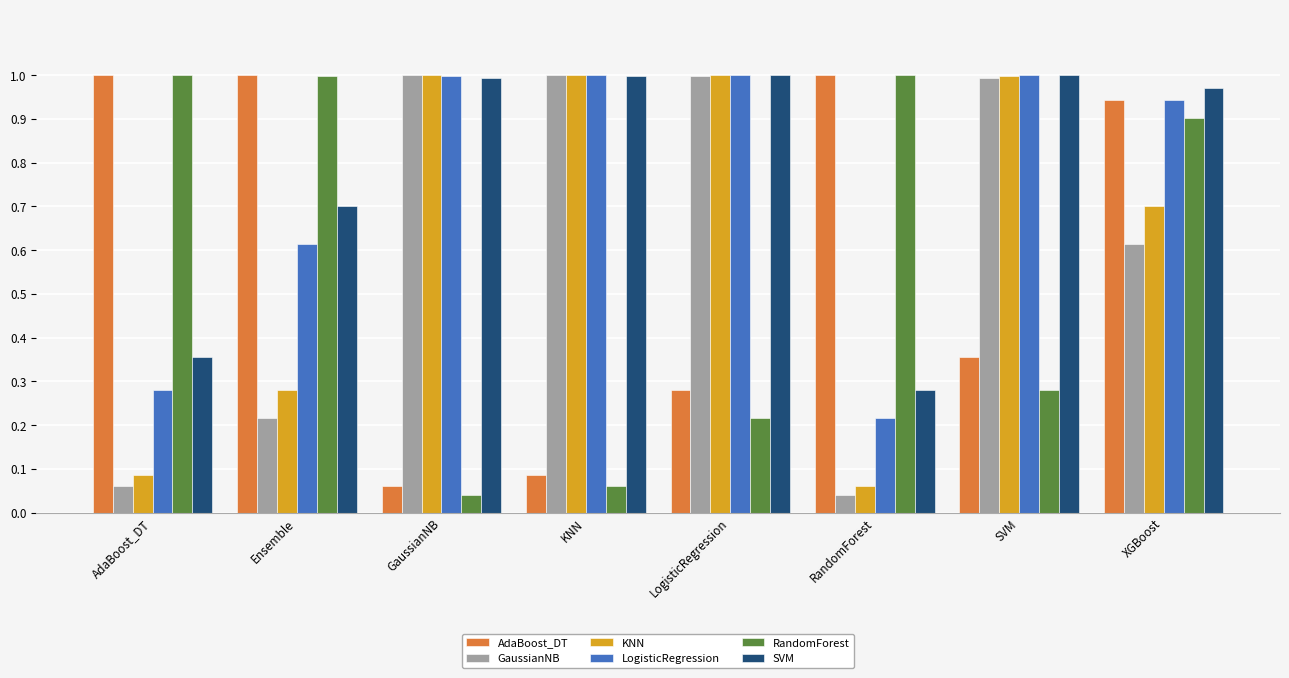

At which label does KNN reach its minimum?

RandomForest